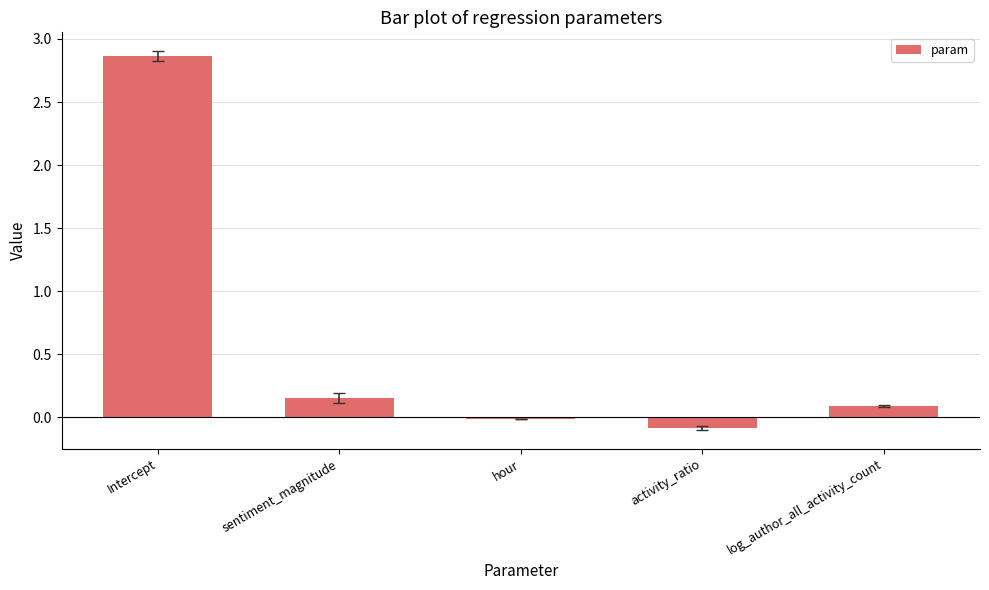

Count the number of data series in this chart.

1